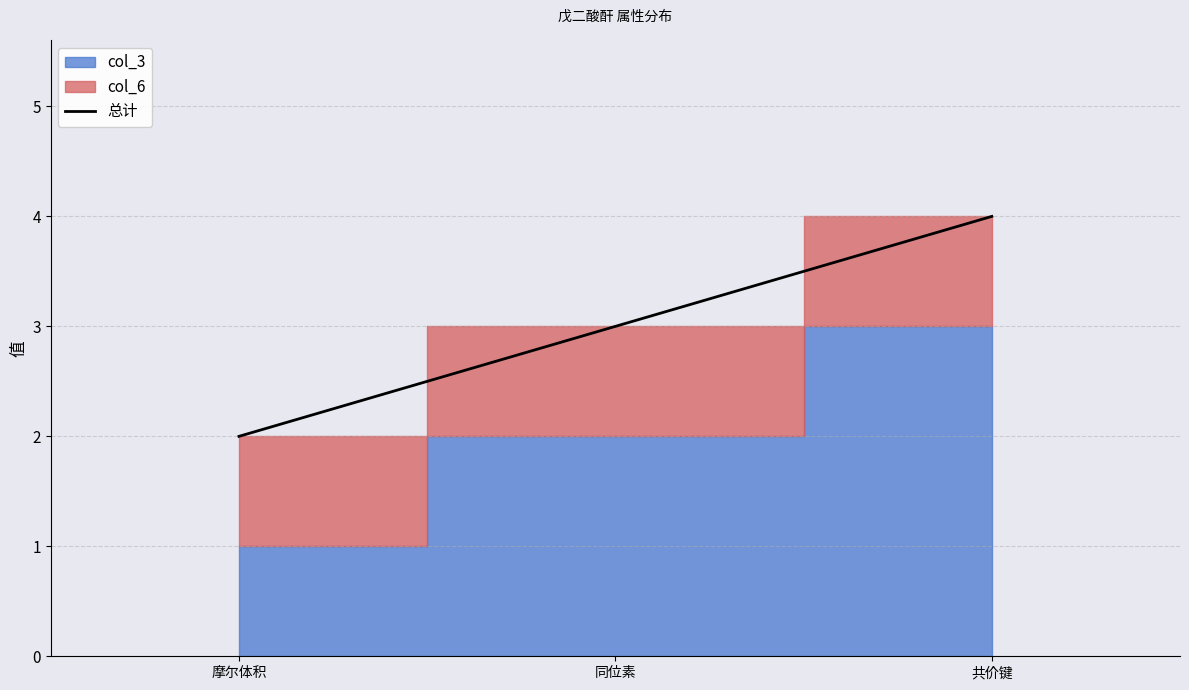

Reading right to left, list all the values displayed in this chart.

共价键=4	同位素=3	摩尔体积=2